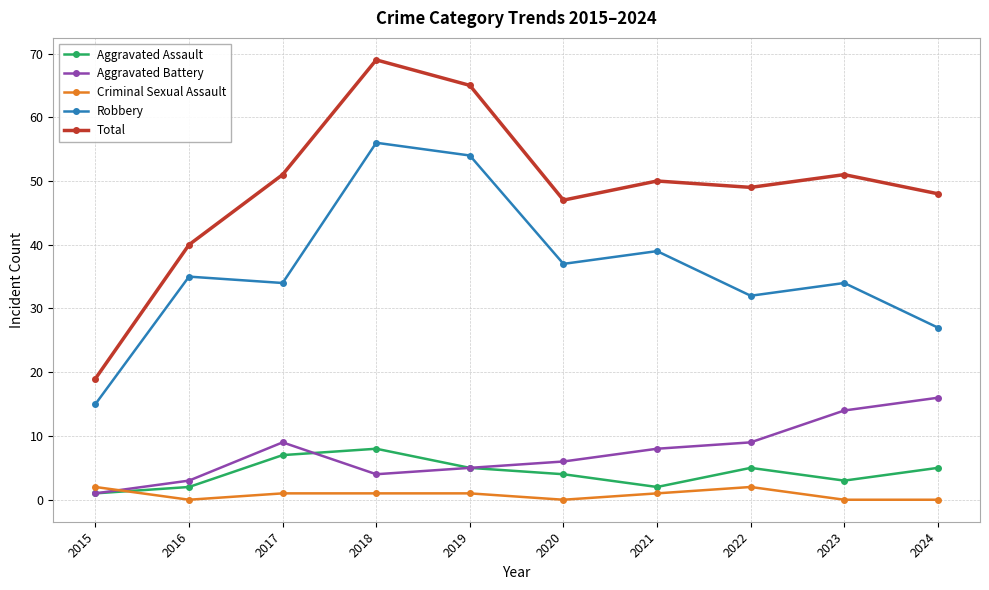

What is the sum of the Aggravated Battery values at 2016 and 2017?

12